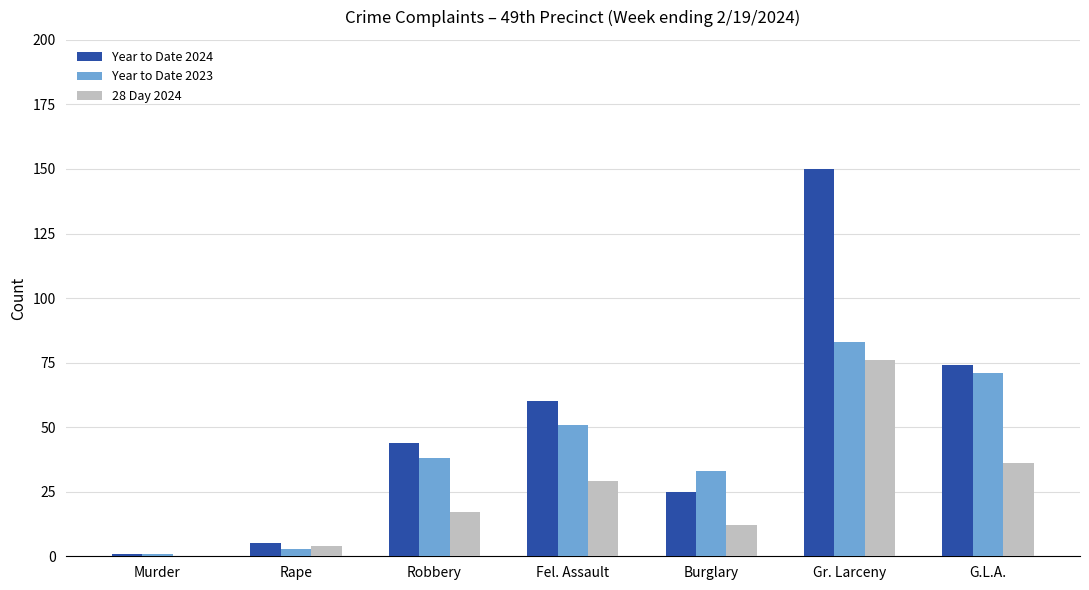

How many groups of bars are there?

7